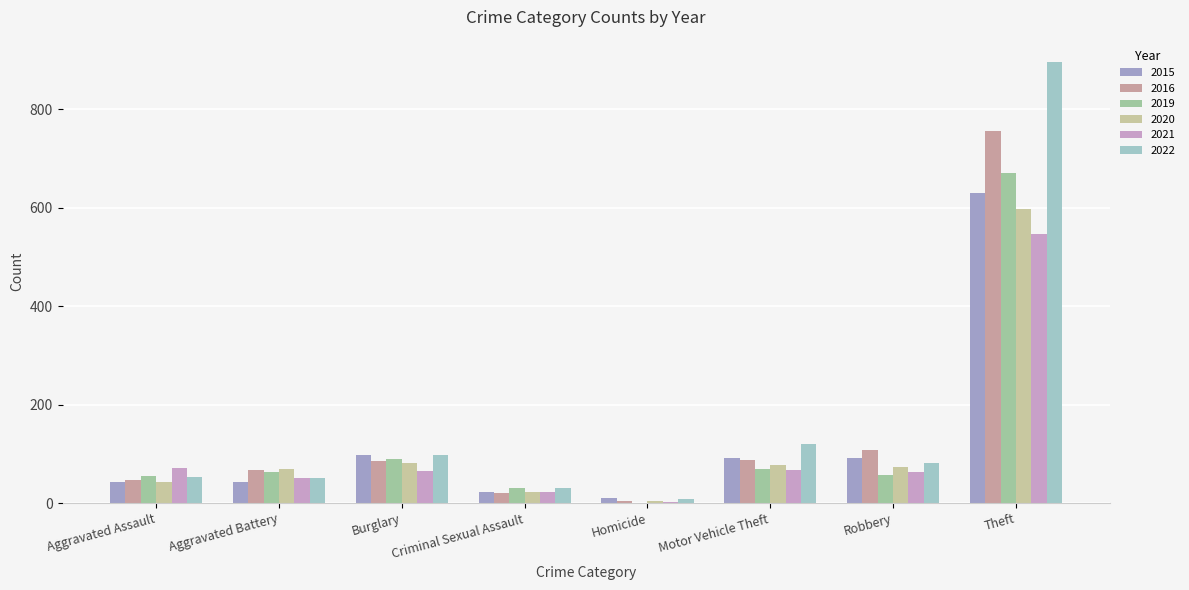

What is the total value across all series at Motor Vehicle Theft?

513